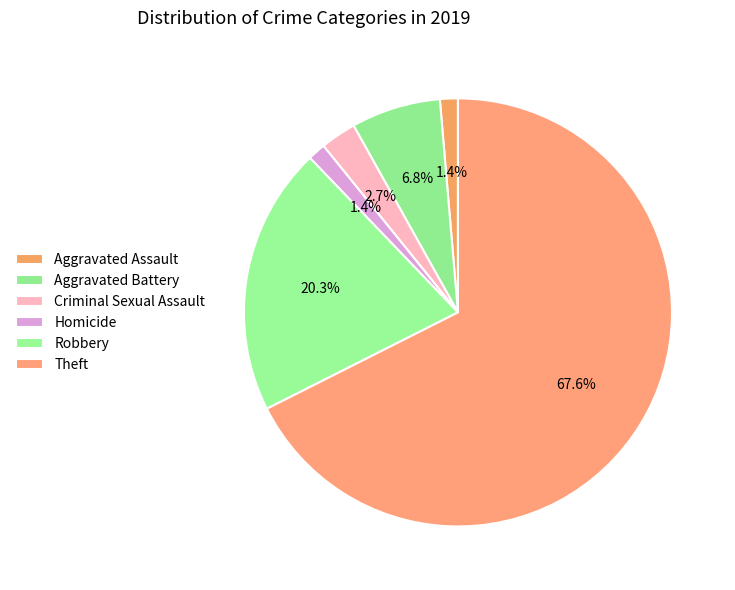

Count the number of slices in the pie.

6